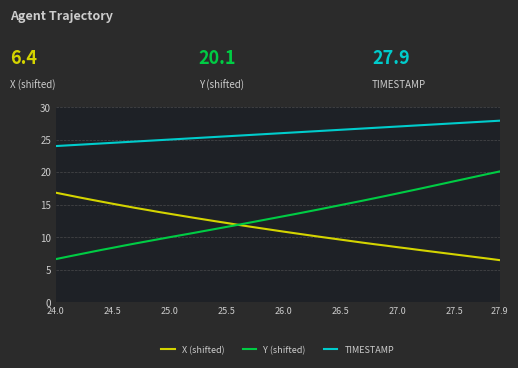

True or false: TIMESTAMP and Y (shifted) intersect in this chart.

False